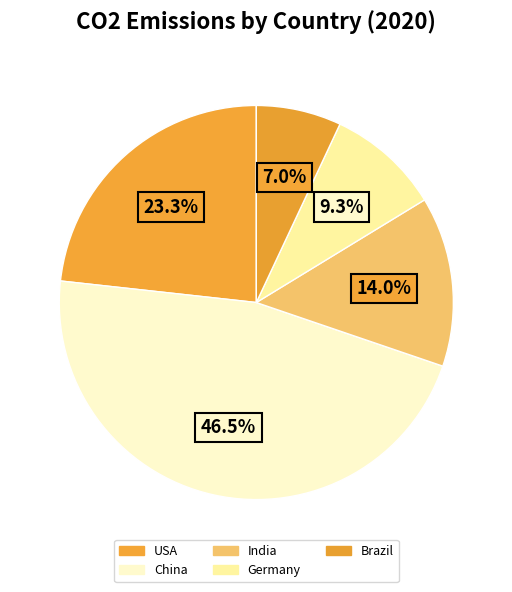

Rank the categories by value from highest to lowest.

China, USA, India, Germany, Brazil